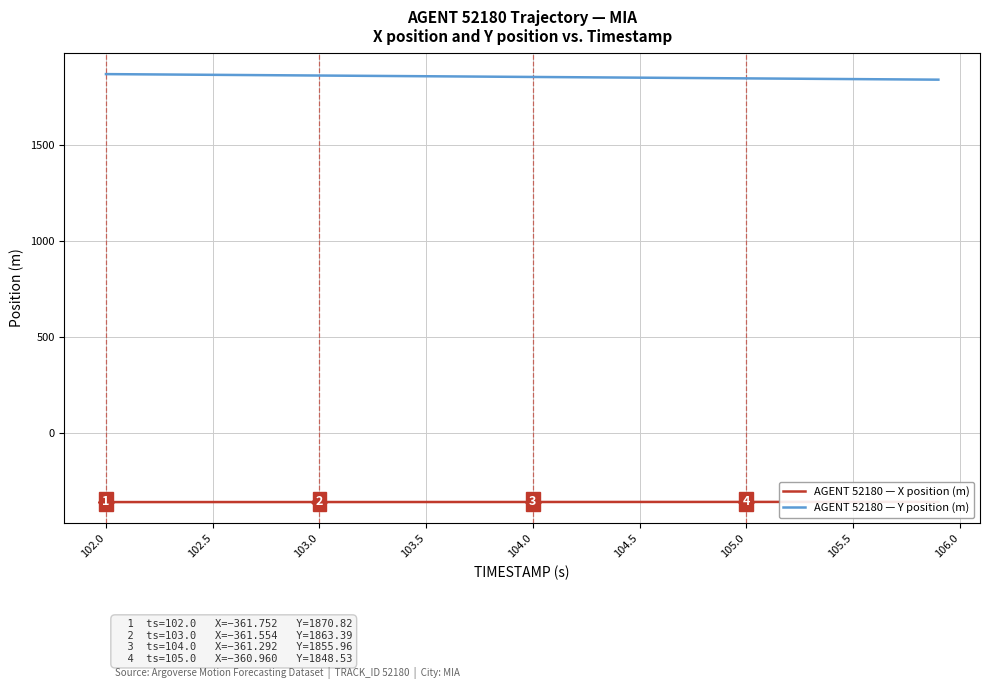

The AGENT 52180 — Y position (m) series shows 1852.2 at 104.5. True or false?

True